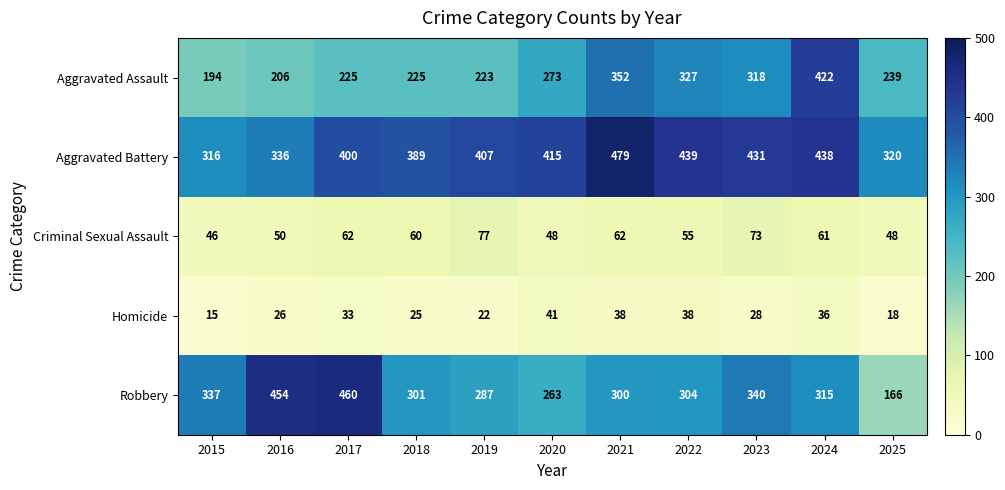

What is the difference between the highest and lowest values at 2023?

403